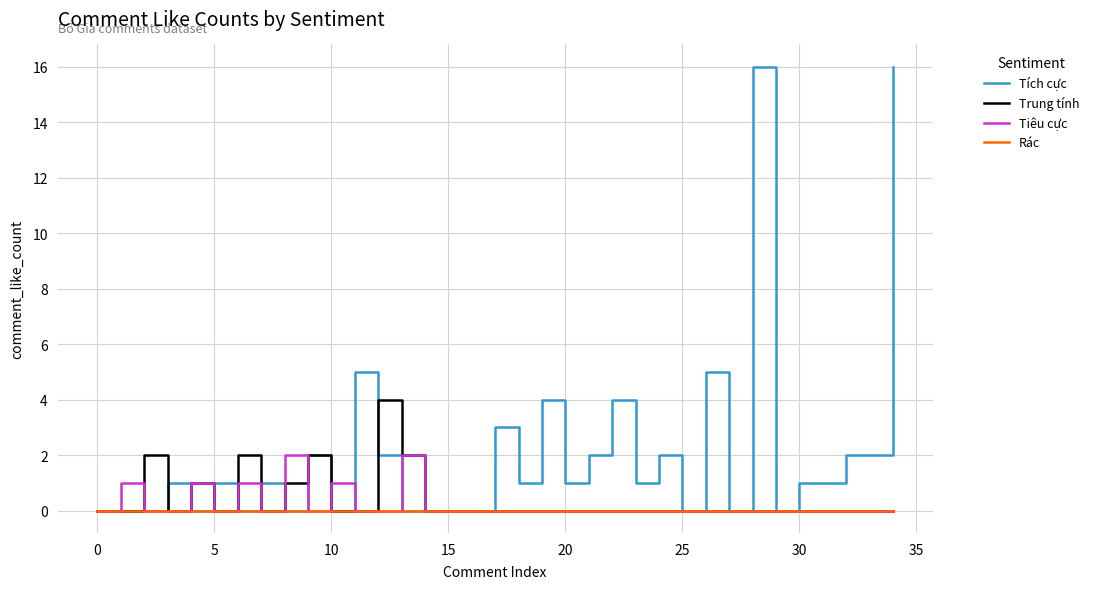

Which series has the widest spread of values?

Tích cực